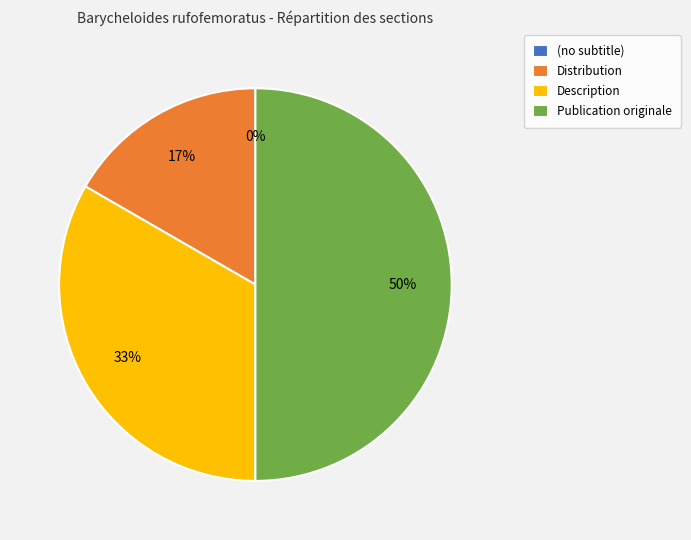

To the nearest percent, what is the difference between the largest and smallest slice percentages?

50%